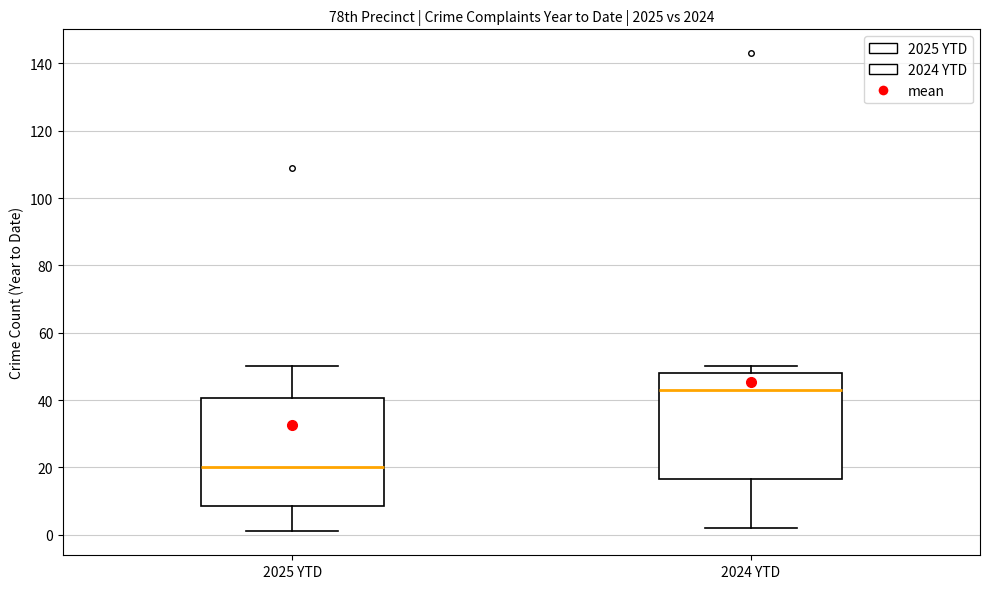

Which box has the highest median line?

2024 YTD